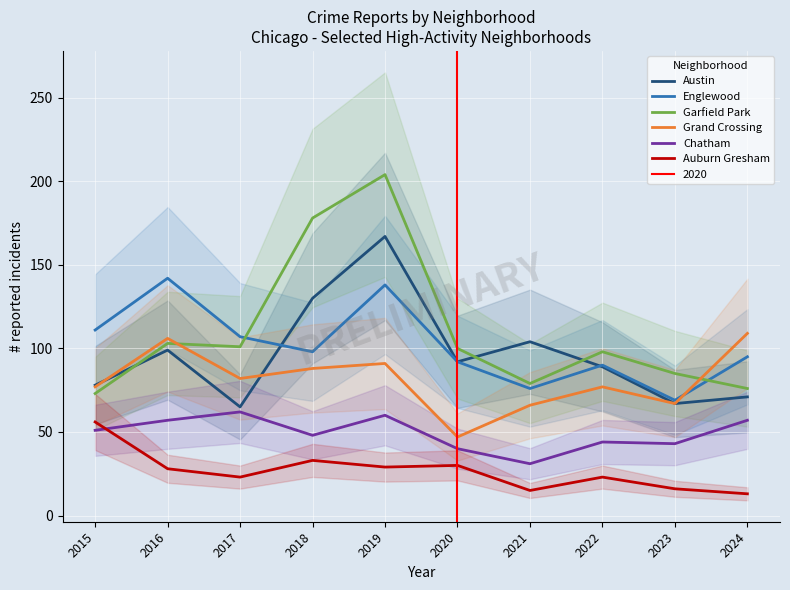

True or false: Garfield Park and Austin intersect in this chart.

True